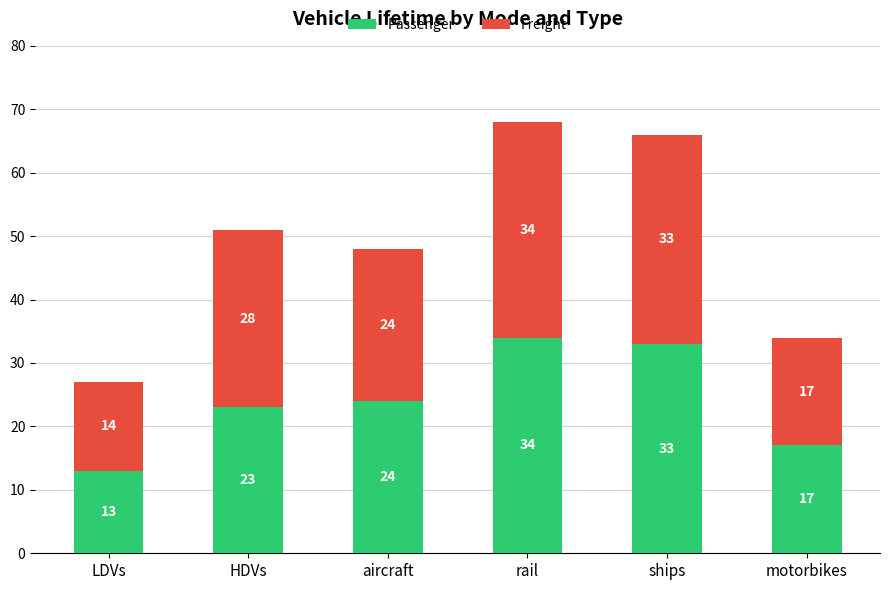

List the labels in order of Passenger value, largest first.

rail, ships, aircraft, HDVs, motorbikes, LDVs